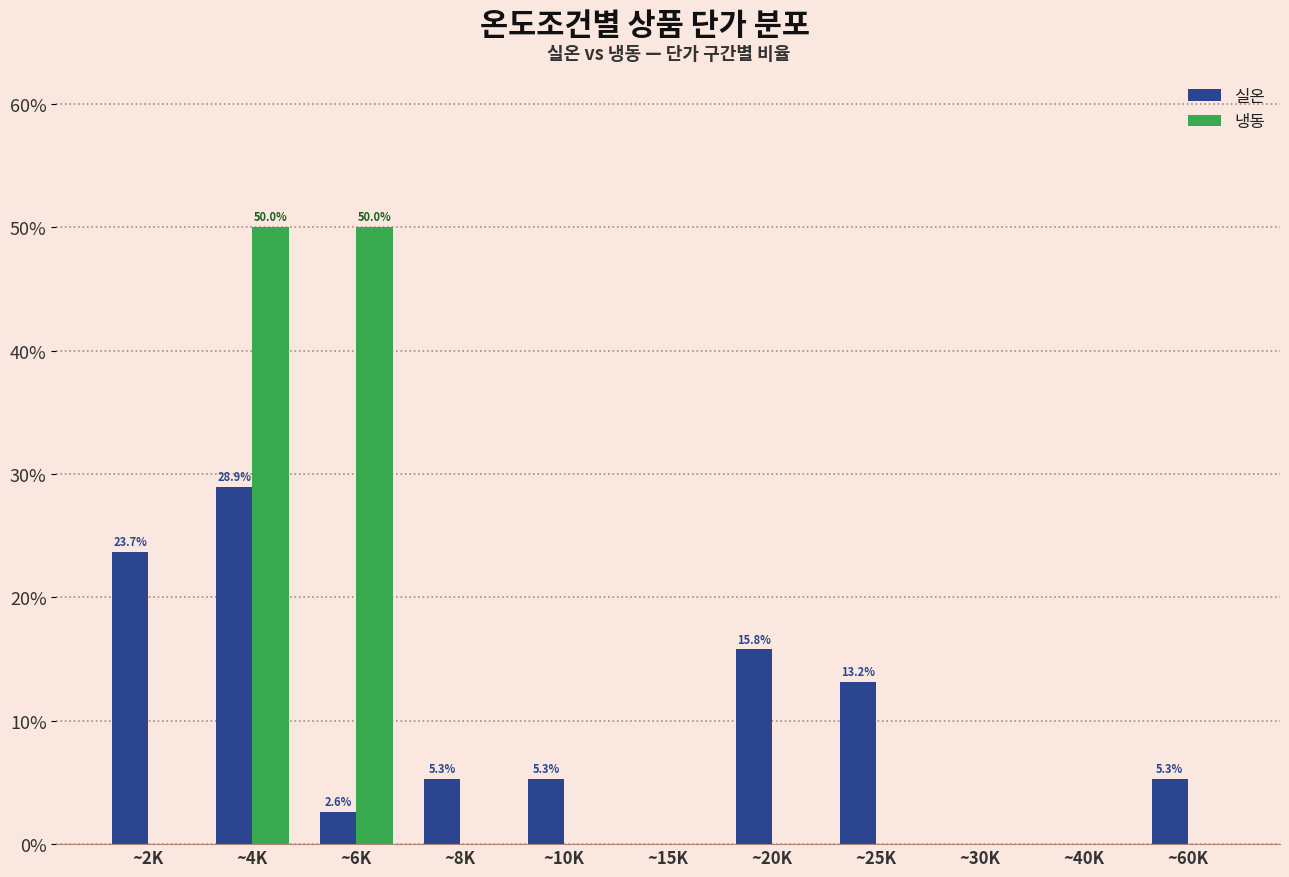

Which series changed the most between ~15K and ~25K?

실온